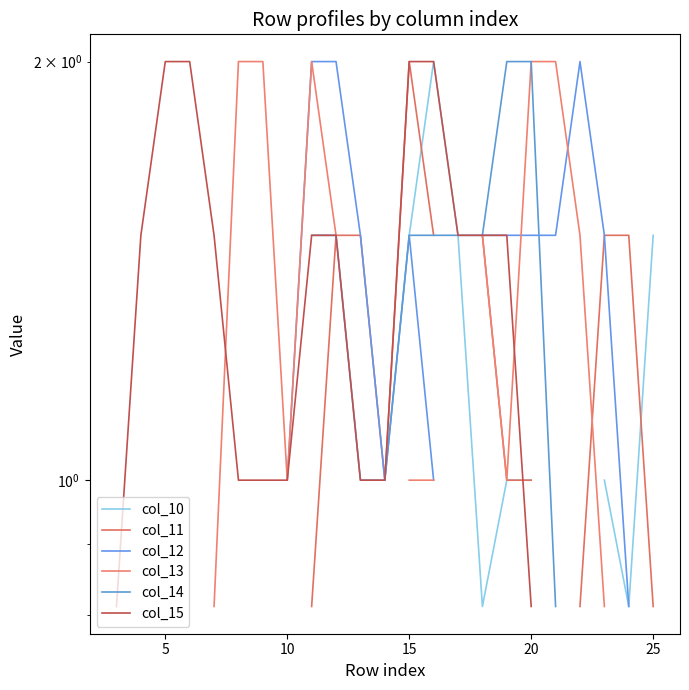

How many distinct data groups are displayed?

6